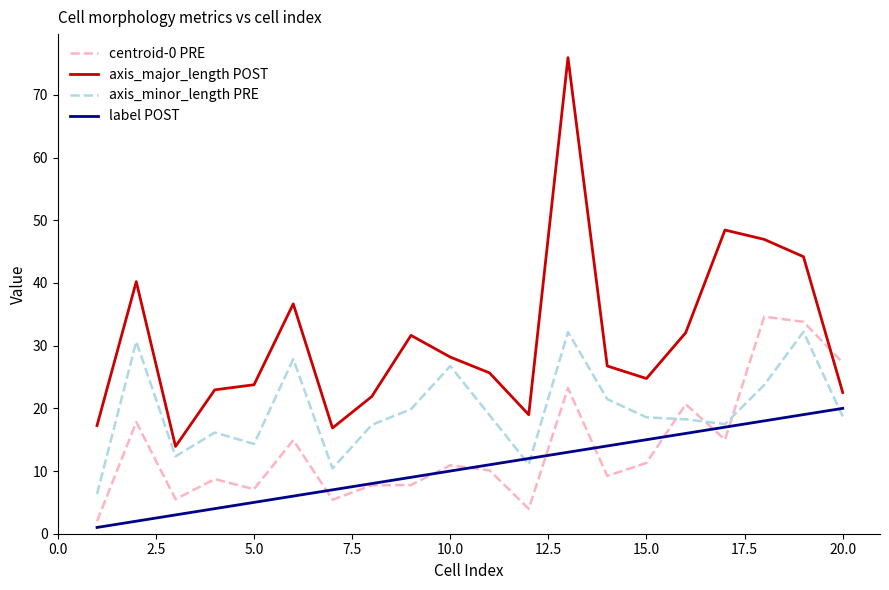

True or false: label POST has more than 0 points higher than both neighbors.

False